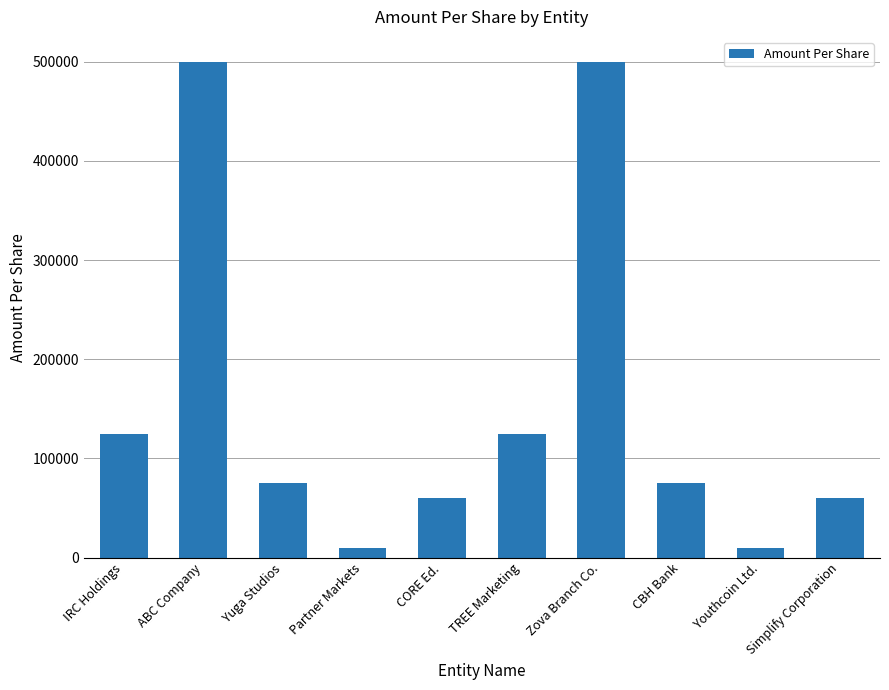

What is the label of the 7th bar from the left?

Zova Branch Co.